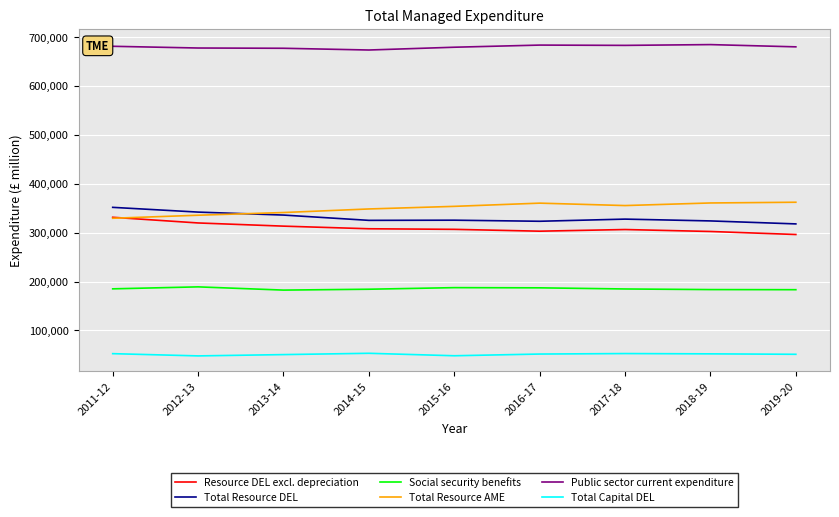

What are all the series names shown in the legend?

Resource DEL excl. depreciation, Total Resource DEL, Social security benefits, Total Resource AME, Public sector current expenditure, Total Capital DEL